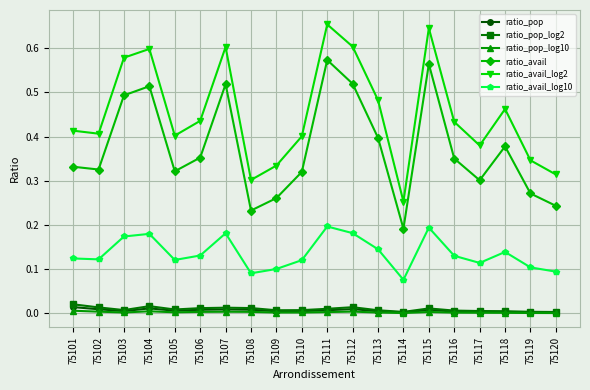

How many lines are shown in the chart?

6